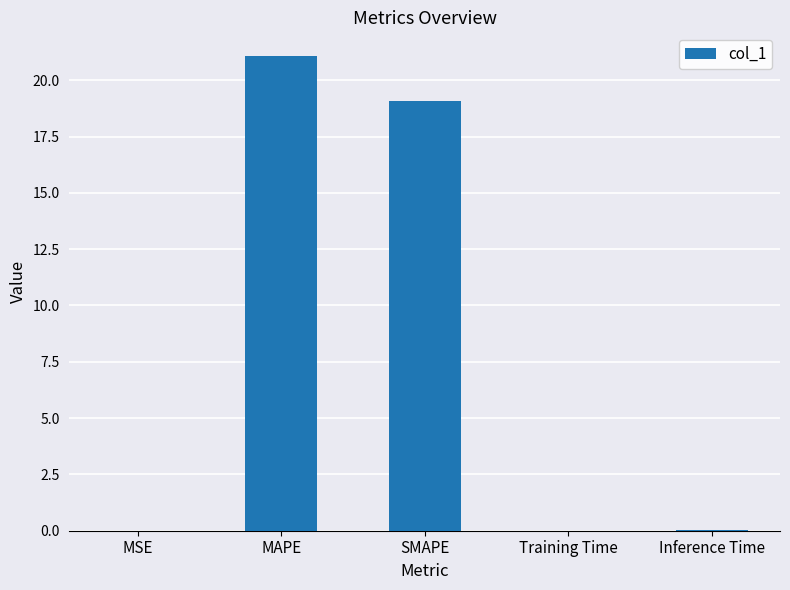

Between MAPE and SMAPE, which is larger?

MAPE